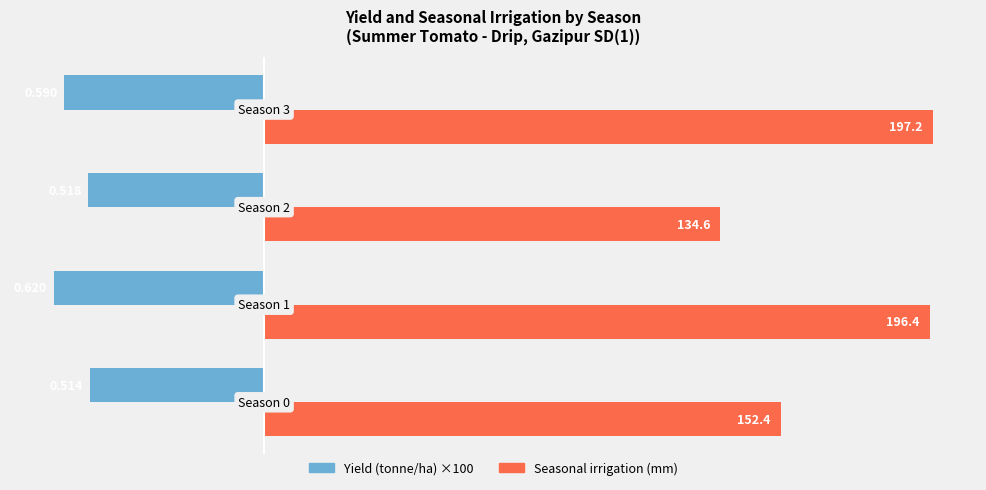

Is it true that Yield (tonne/ha) equals -68.5 at 2?

False